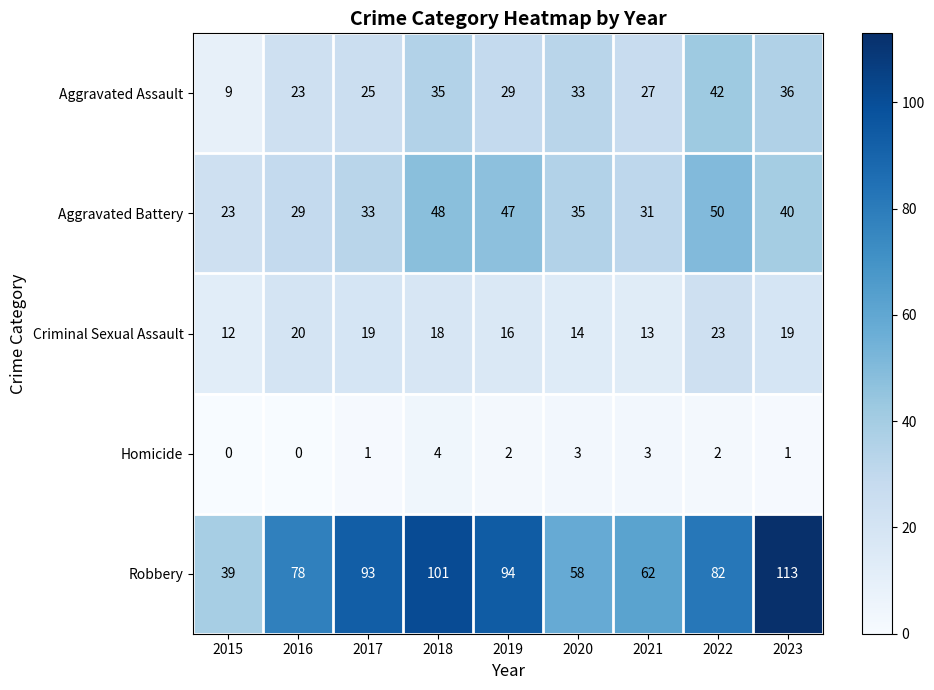

At 2016, list the series in order from largest to smallest.

Robbery, Aggravated Battery, Aggravated Assault, Criminal Sexual Assault, Homicide